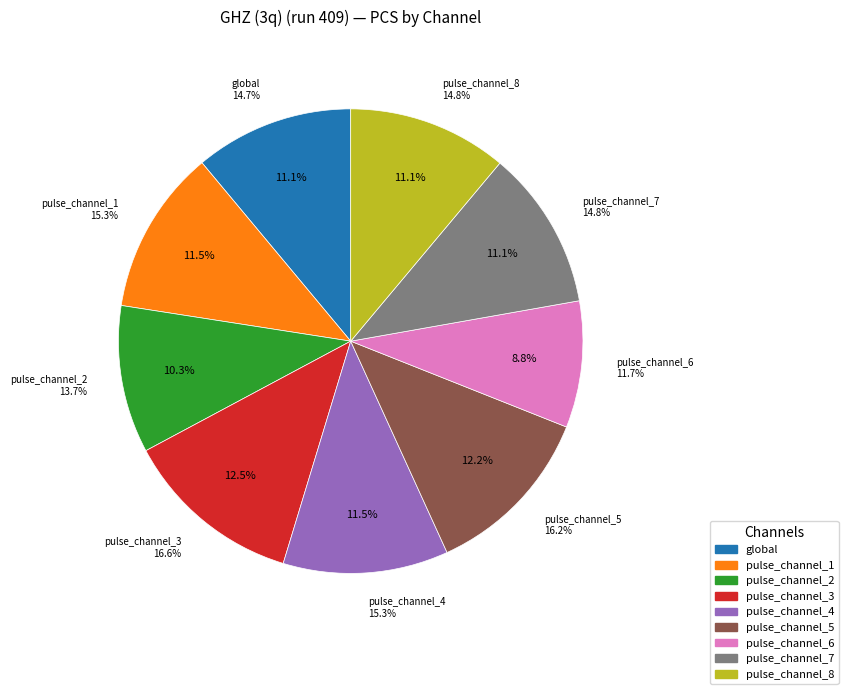

What is the smallest slice in the pie chart?

pulse_channel_6